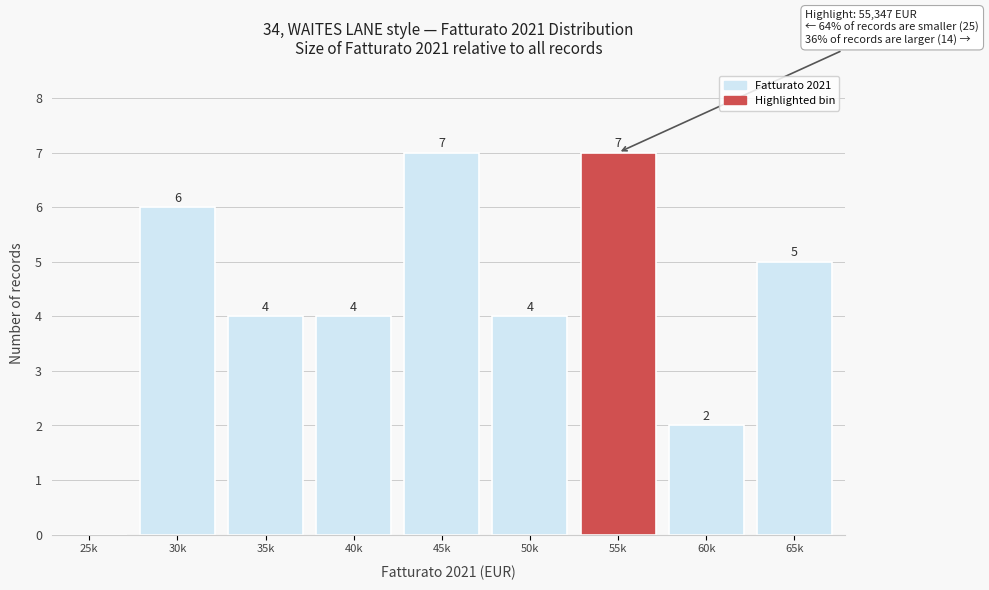

Reading left to right, what are all the values shown in this chart?

25k=0	30k=6	35k=4	40k=4	45k=7	50k=4	55k=7	60k=2	65k=5